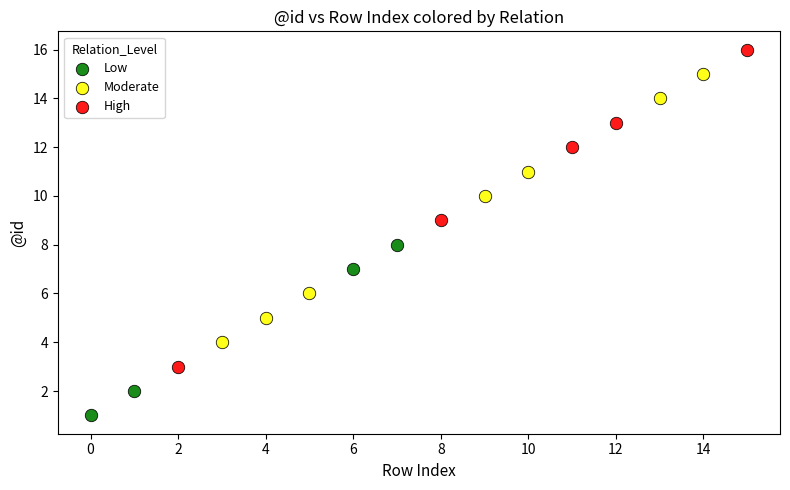

Which series contains the lowest Y value?

Low